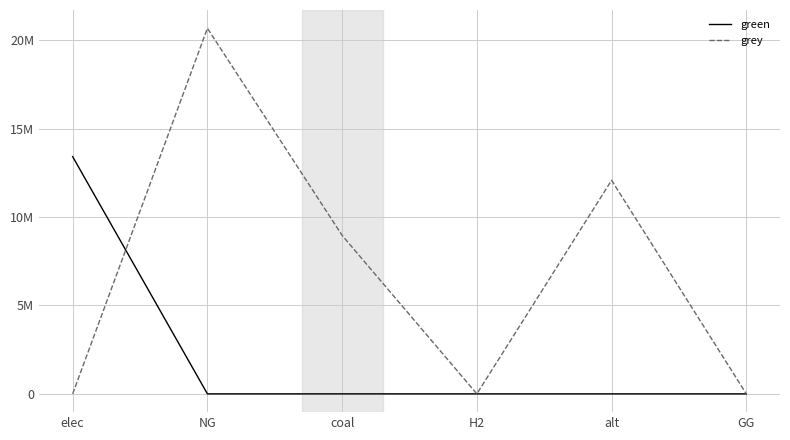

Does the chart display data point markers on the line(s)?

No